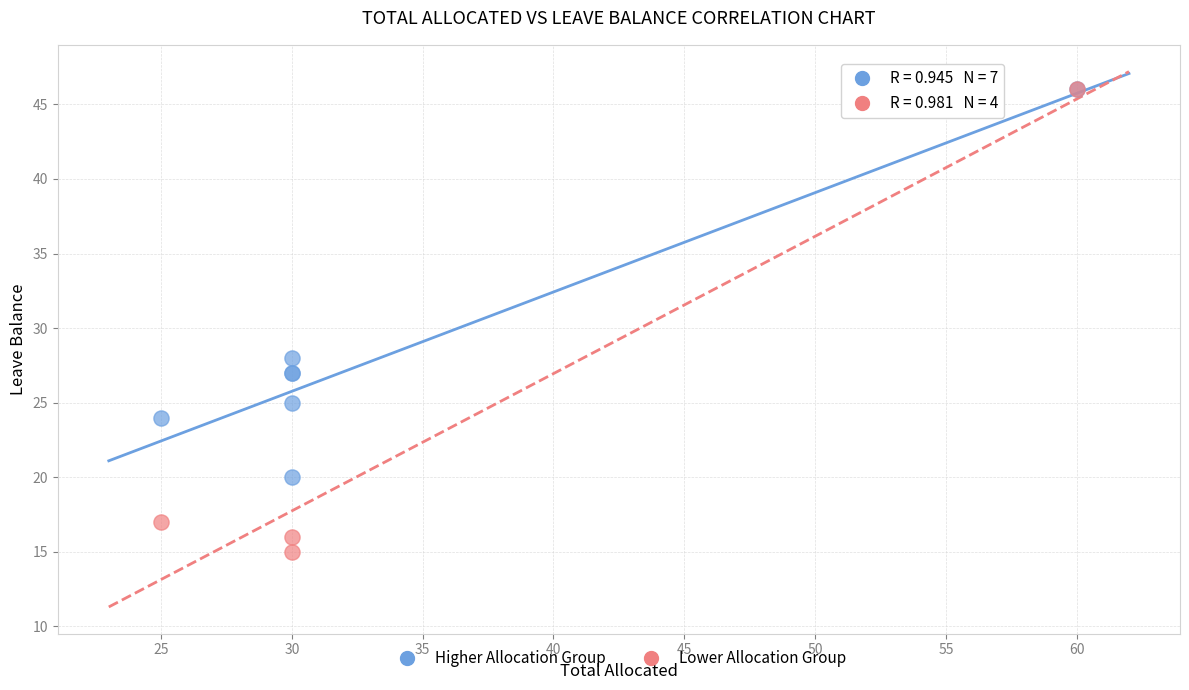

Which series has the widest spread of Y values?

Lower Allocation Group